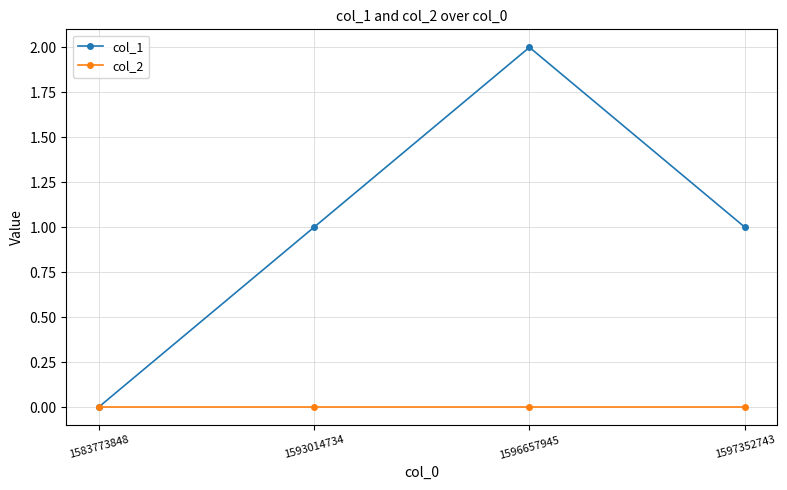

Reading left to right, list all the values displayed in this chart.

col_1: 1583773848=0	1593014734=1	1596657945=2	1597352743=1
col_2: 1583773848=0	1593014734=0	1596657945=0	1597352743=0